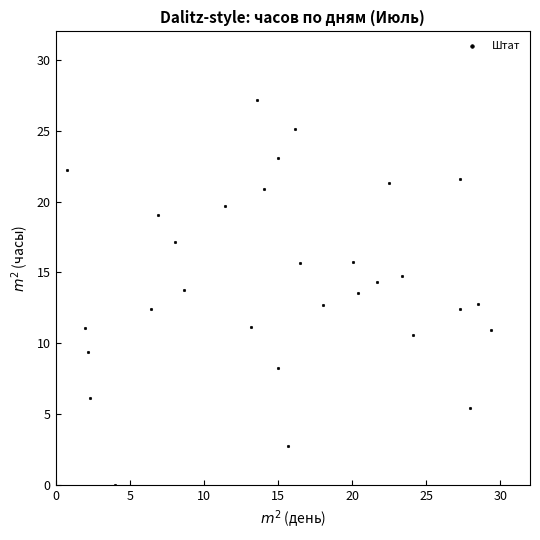

What is the range of X values (max minus min)?

28.6